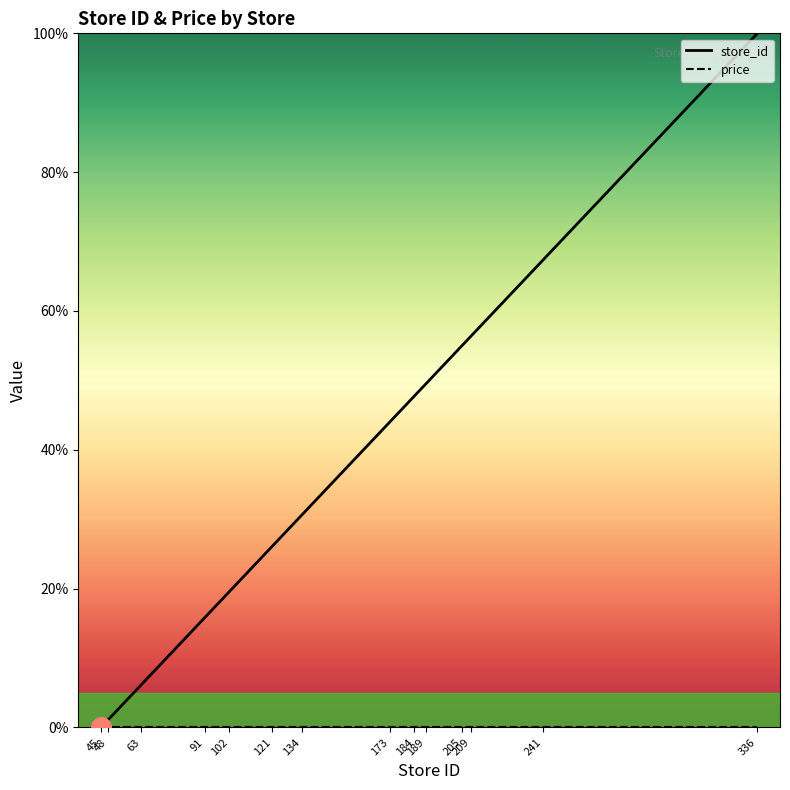

How many lines are shown in the chart?

2